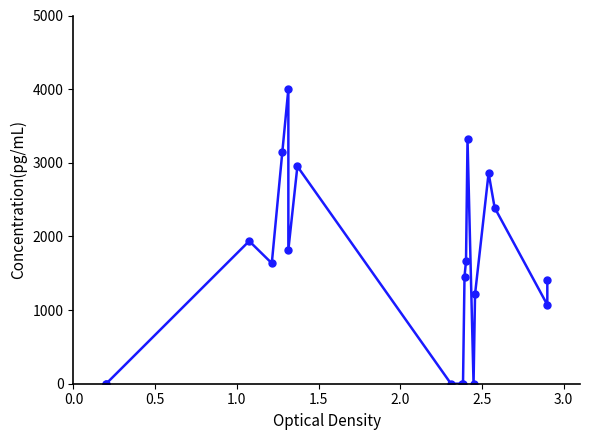

How many lines are shown in the chart?

1